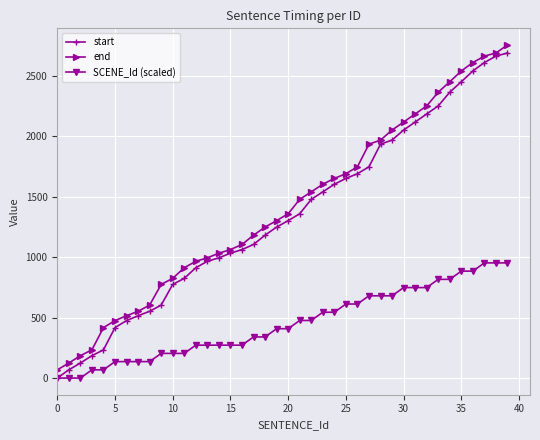

What is the maximum value for start?

2687